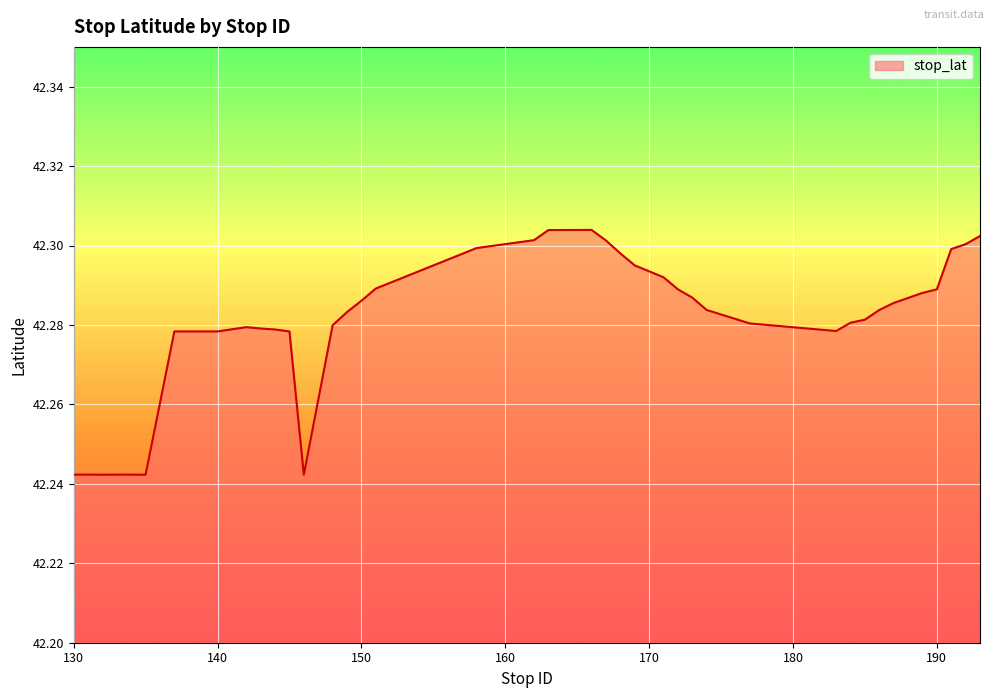

Count the values in the range 42 to 43.

40